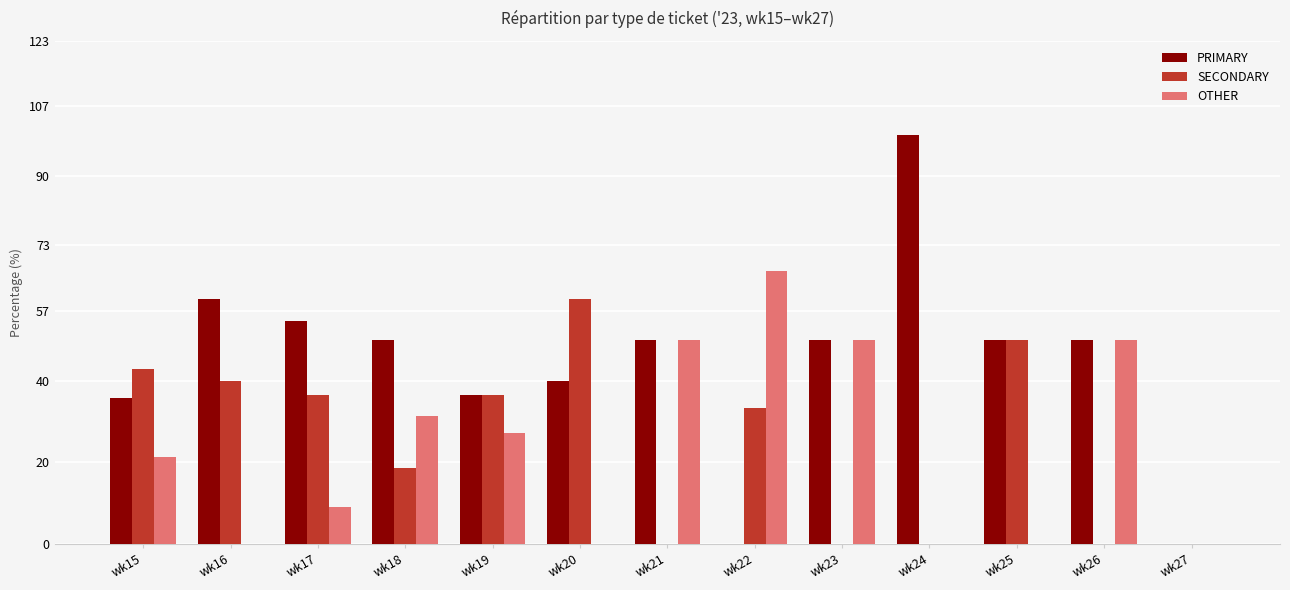

What is the sum of the PRIMARY values at wk26 and wk24?

150.0